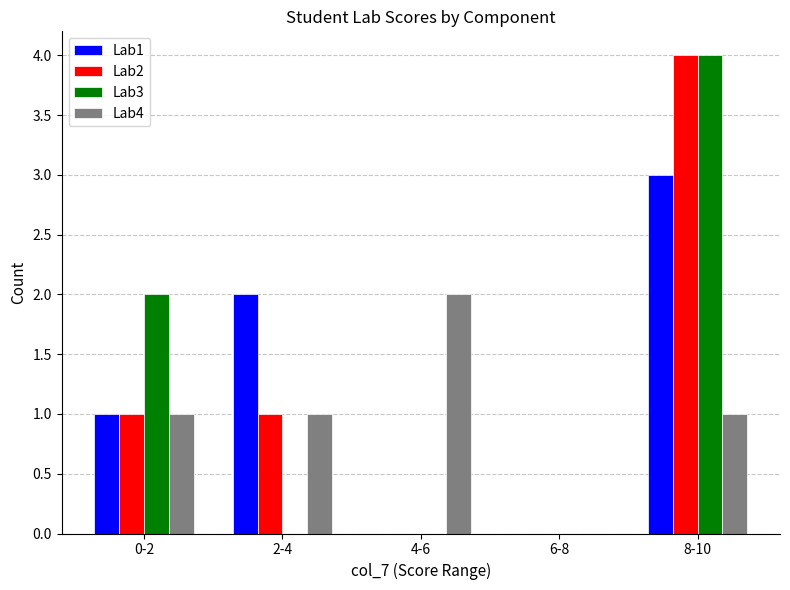

How many categories are shown in the chart?

5